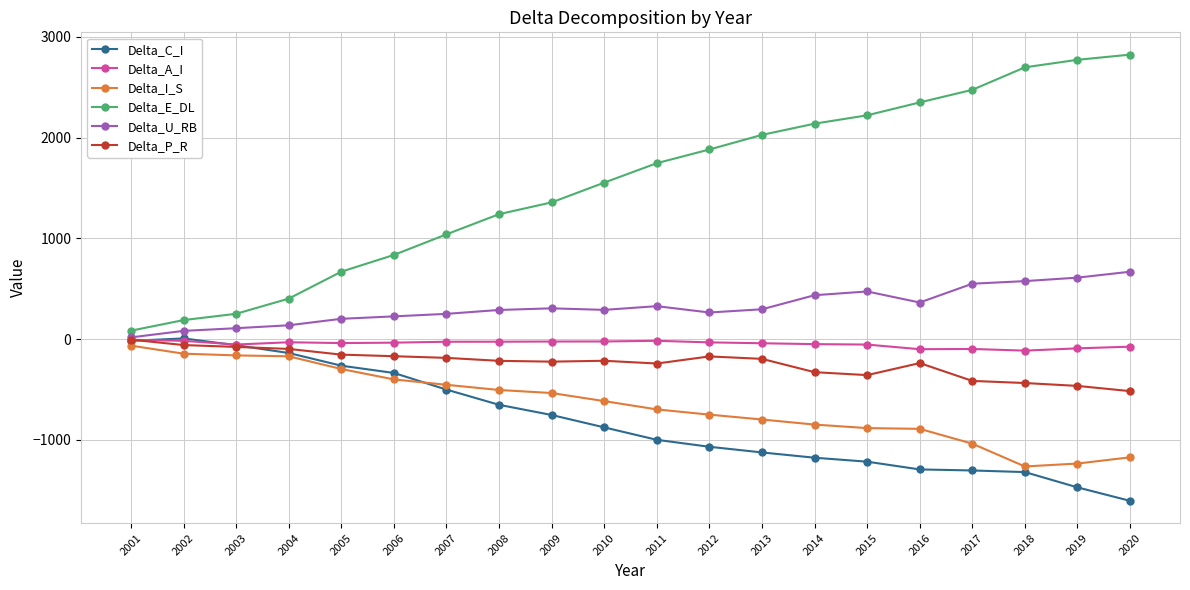

Is this an area chart (filled region under the line)?

No